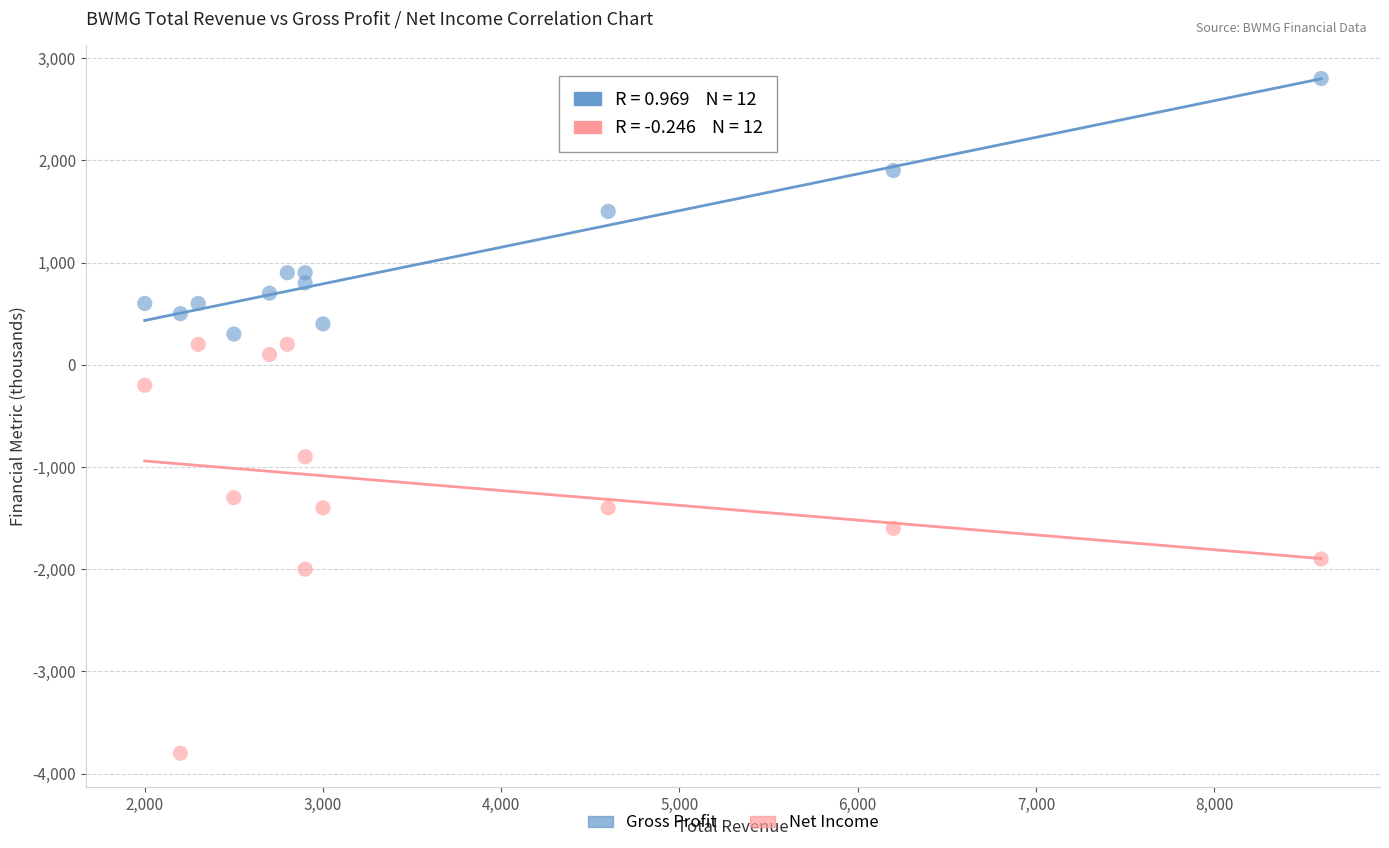

Which series reaches the minimum Y coordinate?

Net Income